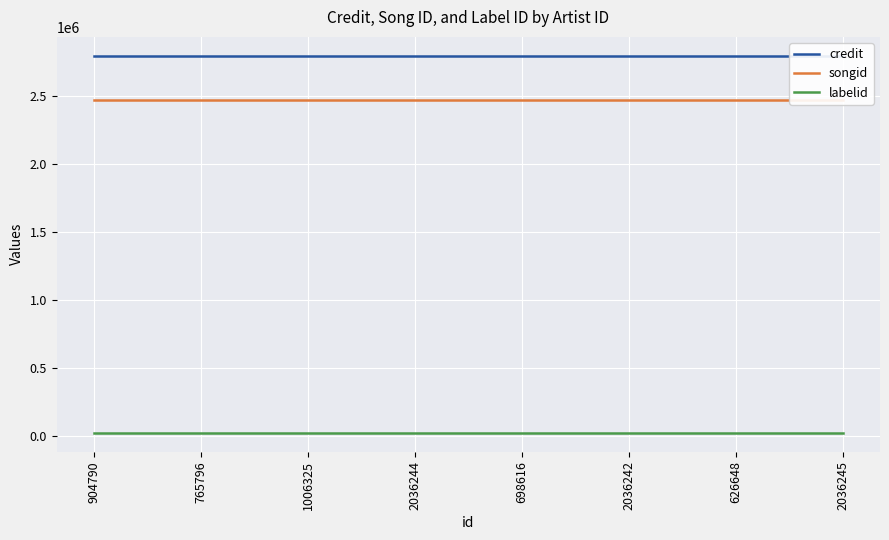

Reading left to right, list all the values displayed in this chart.

credit: 2796505	2796505	2796505	2796505	2796505	2796505	2796505	2796505
songid: 2472784	2472784	2472784	2472784	2472784	2472784	2472784	2472784
labelid: 19634	19634	19634	19634	19634	19634	19634	19634